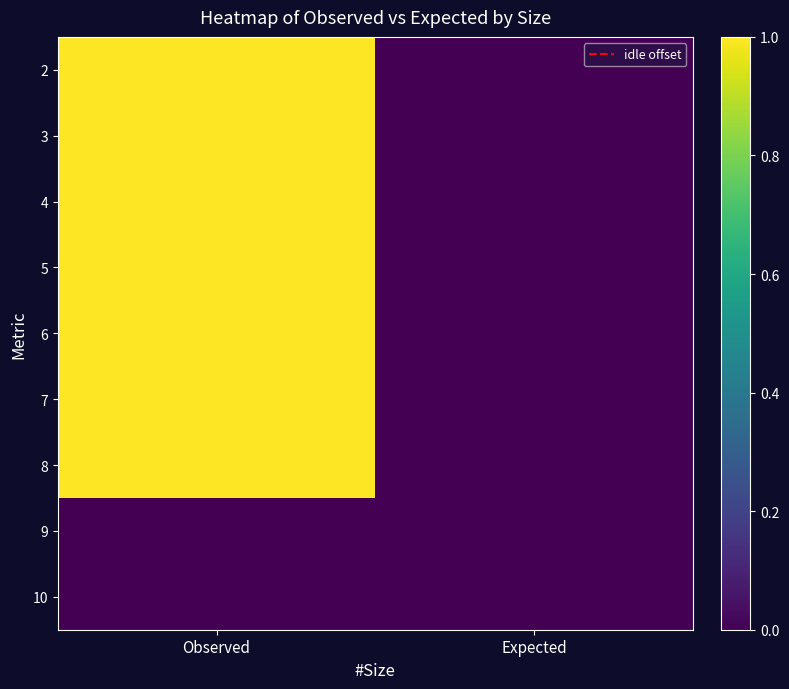

Which category has the lowest value across all series?

Expected